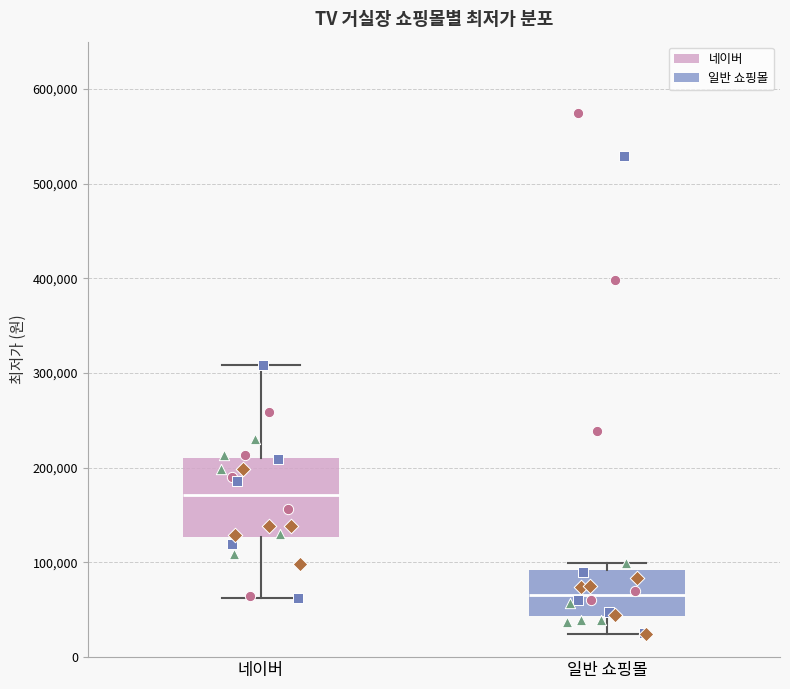

Which box's median line is the highest?

네이버